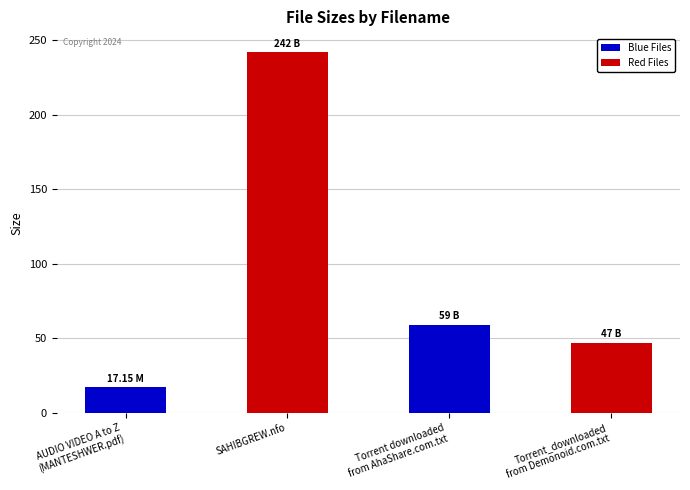

Where does the data first go above 59?

SAHIBGREW.nfo